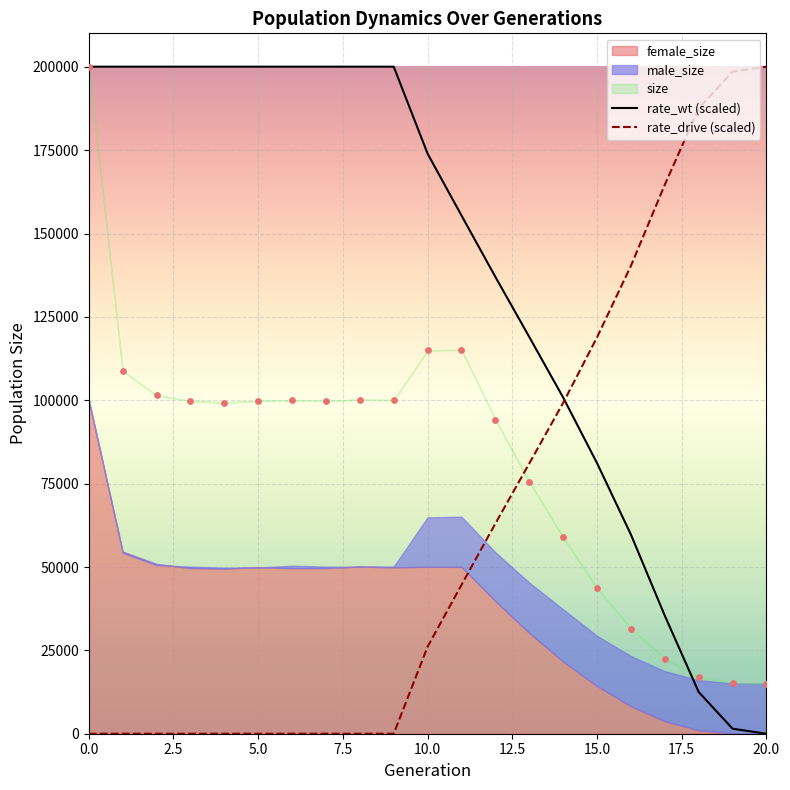

Which series reaches the maximum Y coordinate?

rate_wt (scaled)